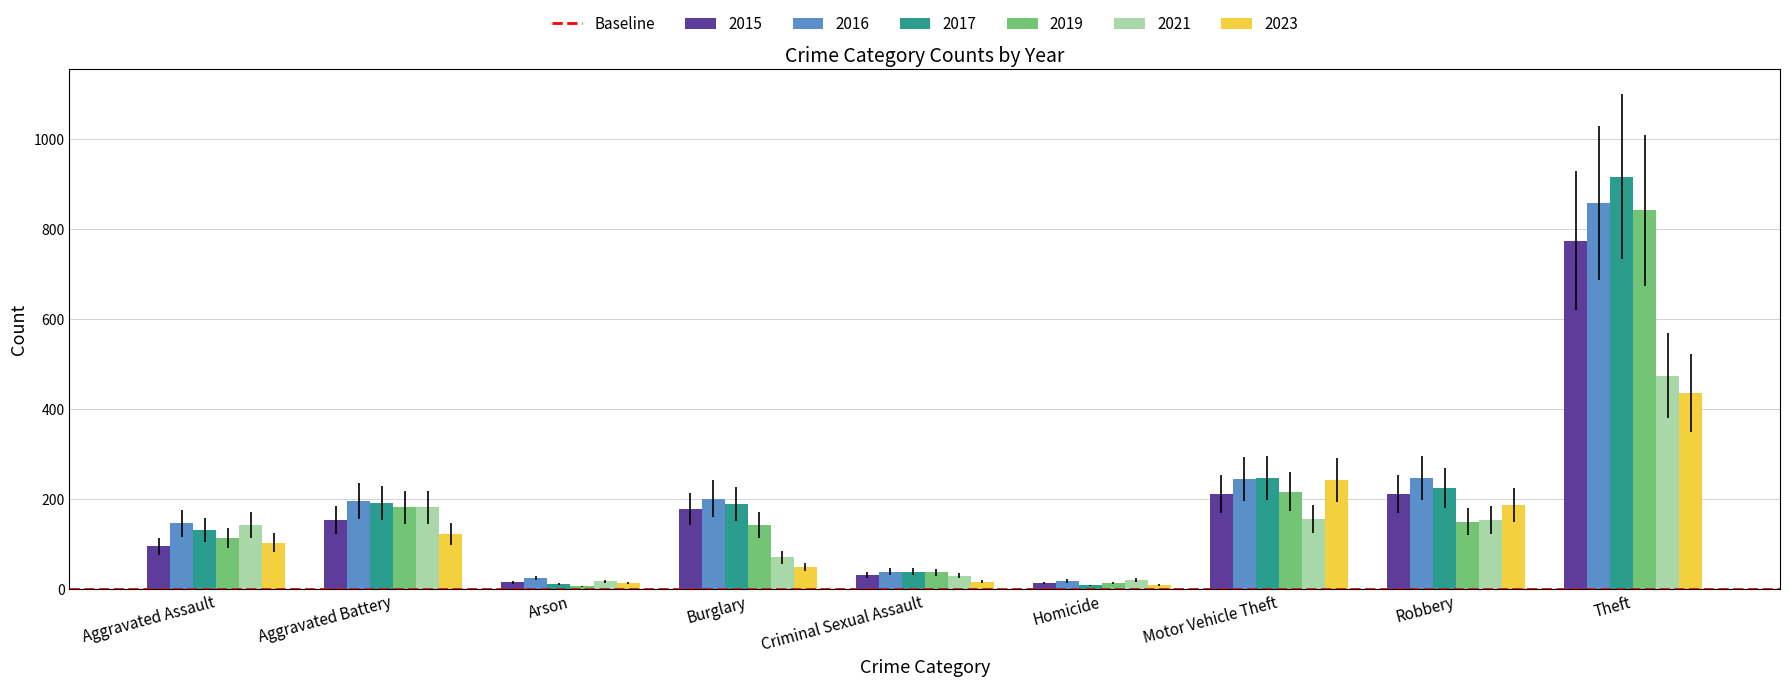

What is the label of the 9th bar from the left?

Theft